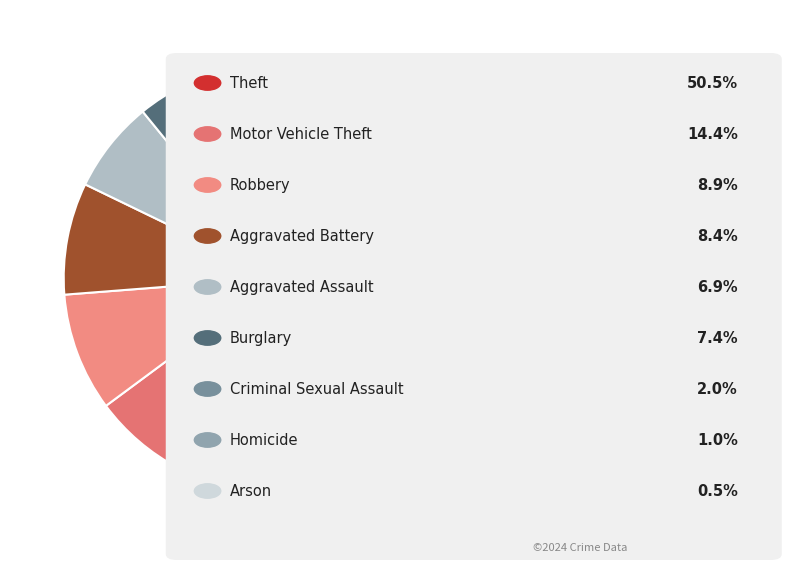

How many slices are in this pie chart?

9